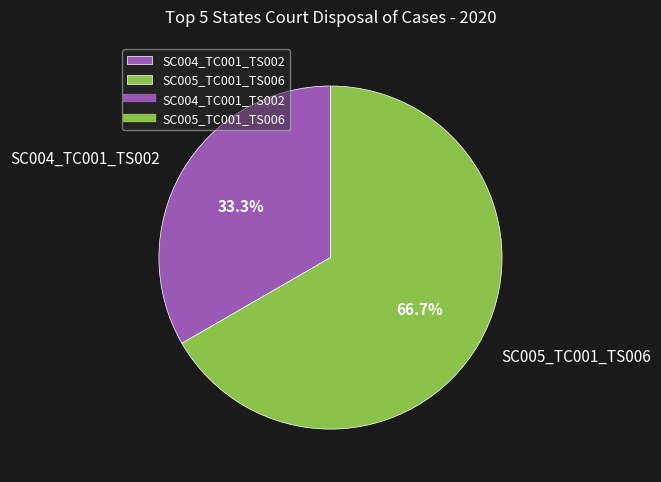

What percentage is the SC005_TC001_TS006 slice, to the nearest percent?

67%